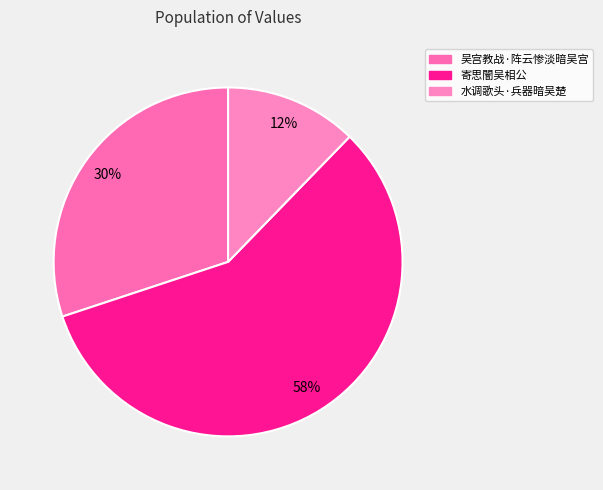

True or false: 吴宫教战·阵云惨淡暗吴宫 accounts for 30% of the total.

True